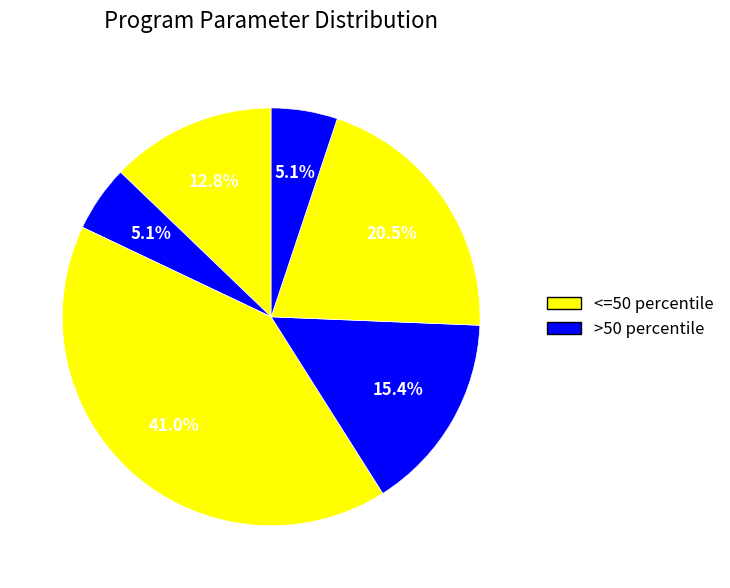

How many slices are in this pie chart?

6